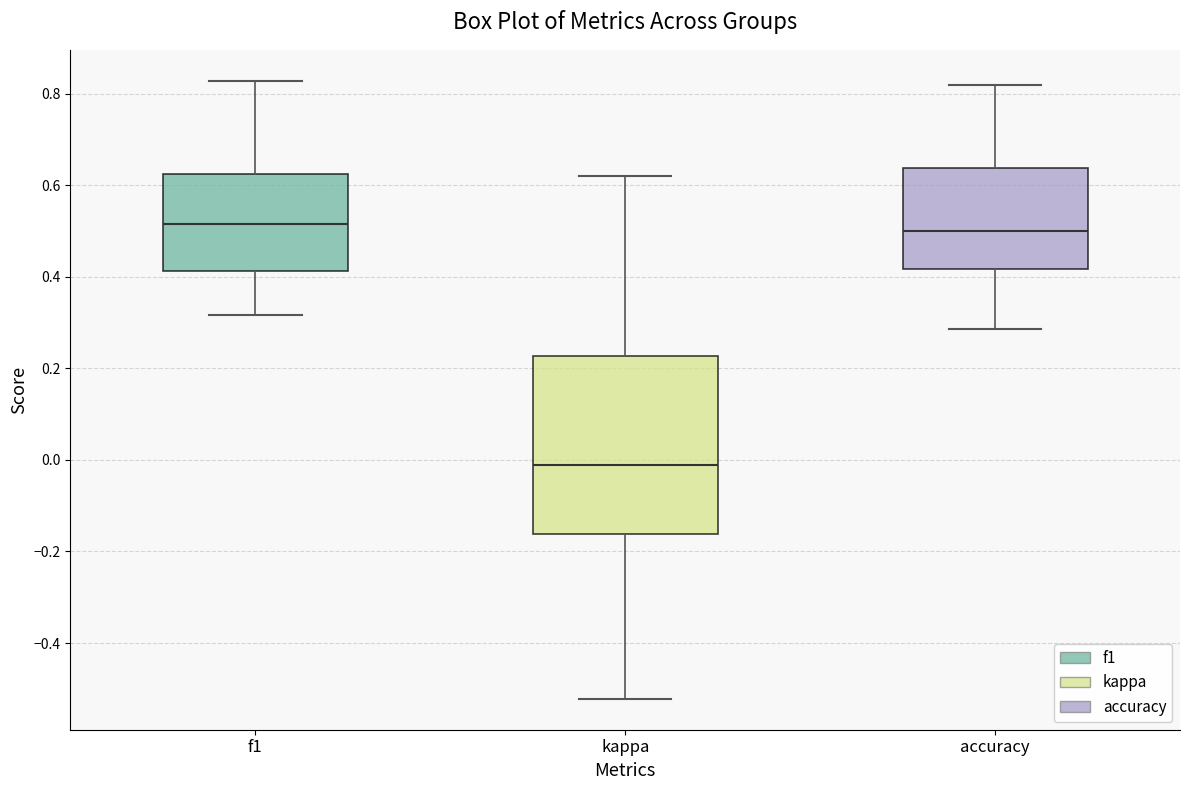

Comparing the boxes themselves (not the whiskers), which one is the tallest?

kappa